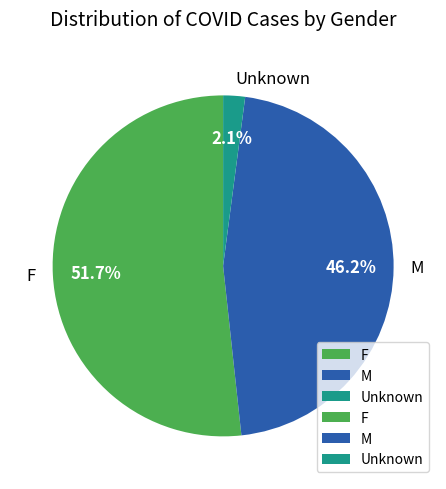

What percentage is the F slice, to the nearest percent?

52%